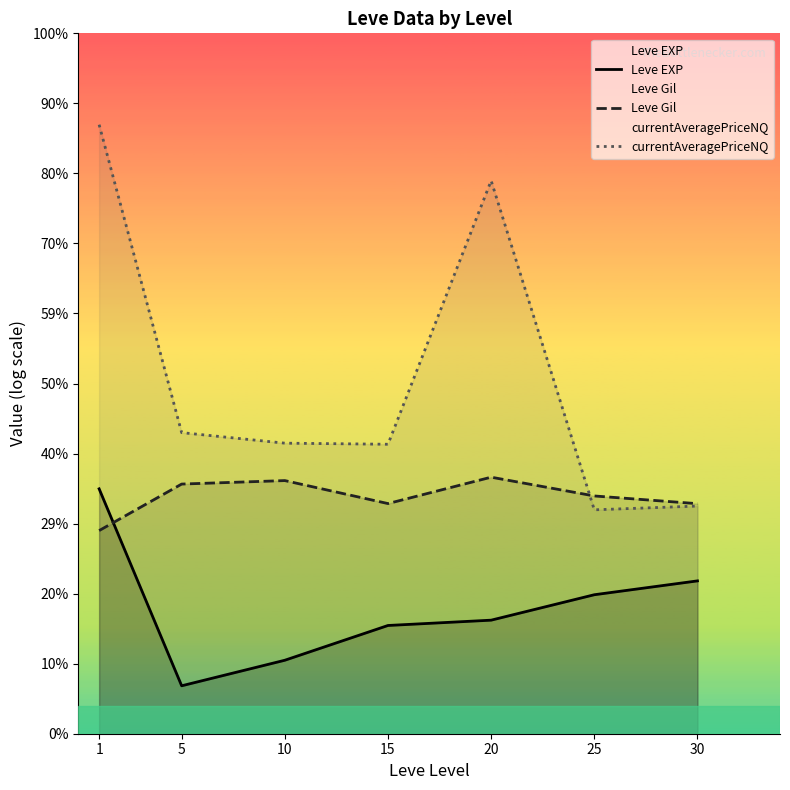

True or false: currentAveragePriceNQ and Leve EXP cross at least once.

False